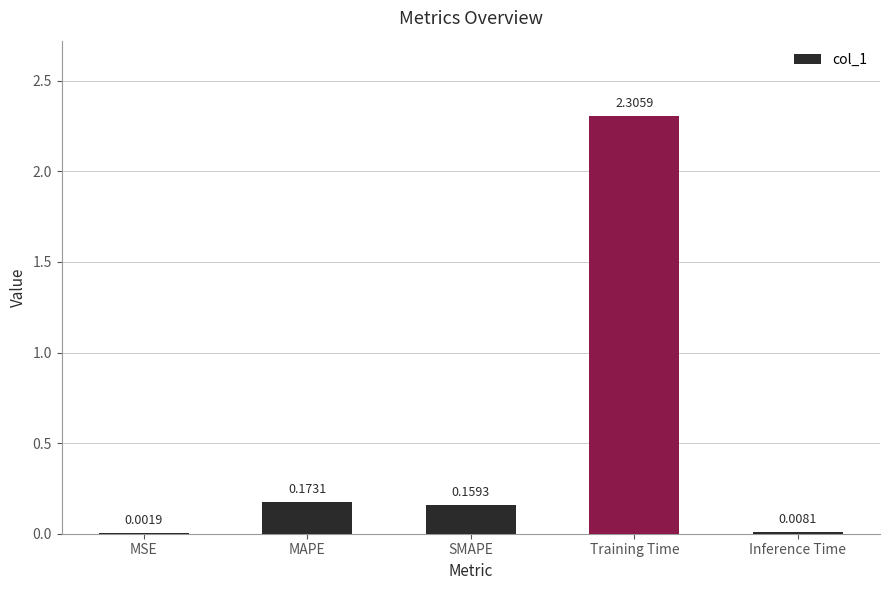

What is the sum of the values at Training Time and Inference Time?

2.3